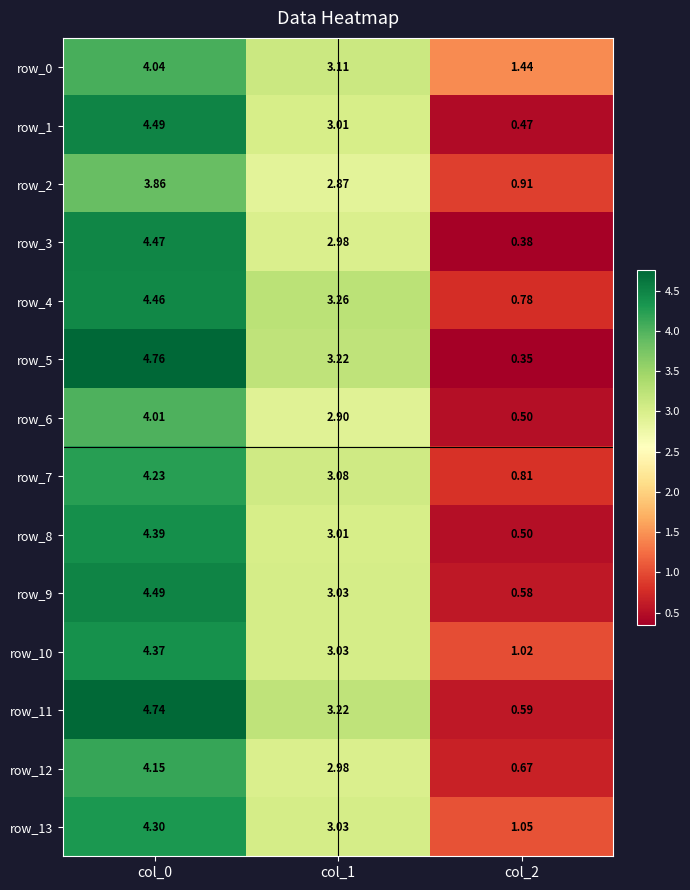

The row_8 series shows 0.5 at col_2. True or false?

True